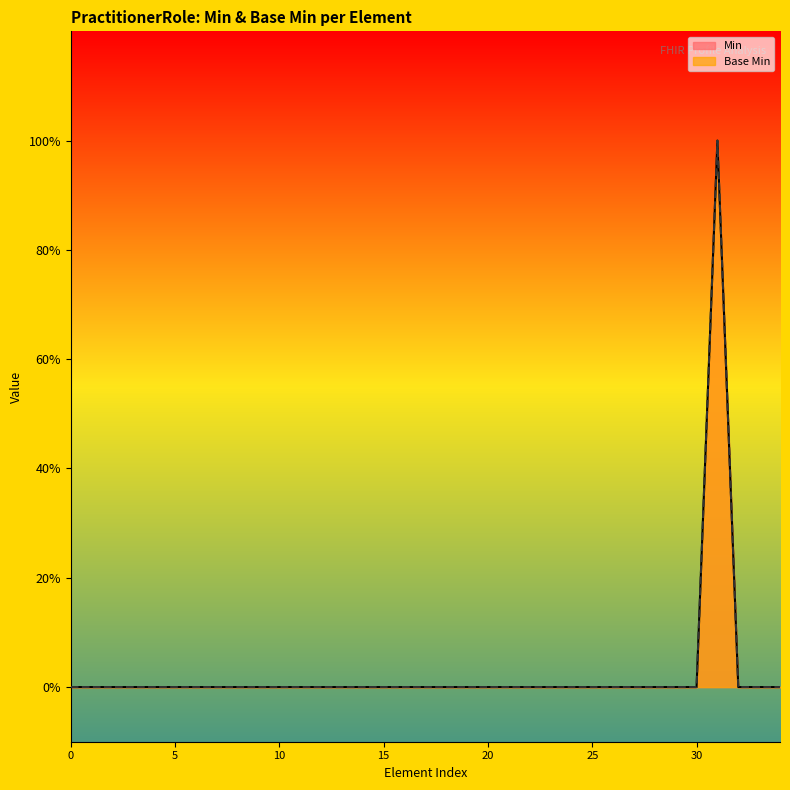

Does the chart display data point markers on the line(s)?

No